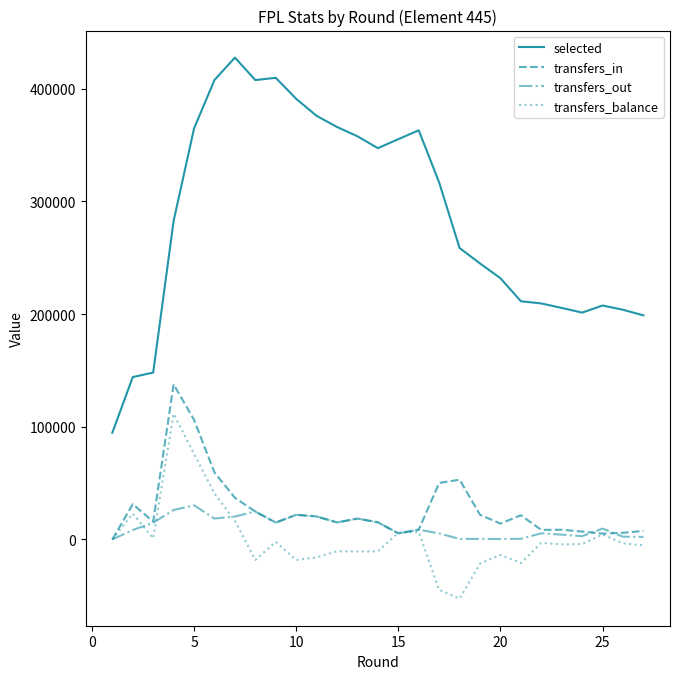

Which series has the widest spread of values?

selected